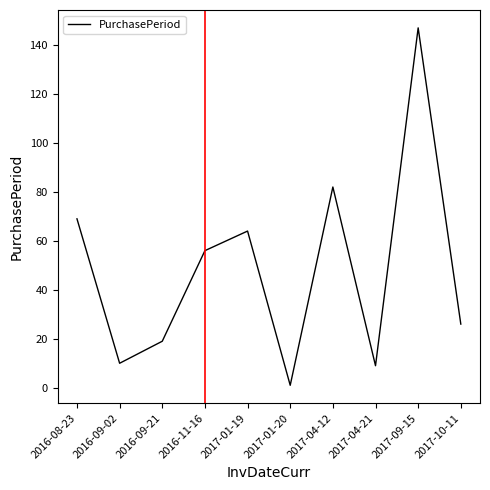

Reading left to right, extract all data points from this chart.

69	10	19	56	64	1	82	9	147	26